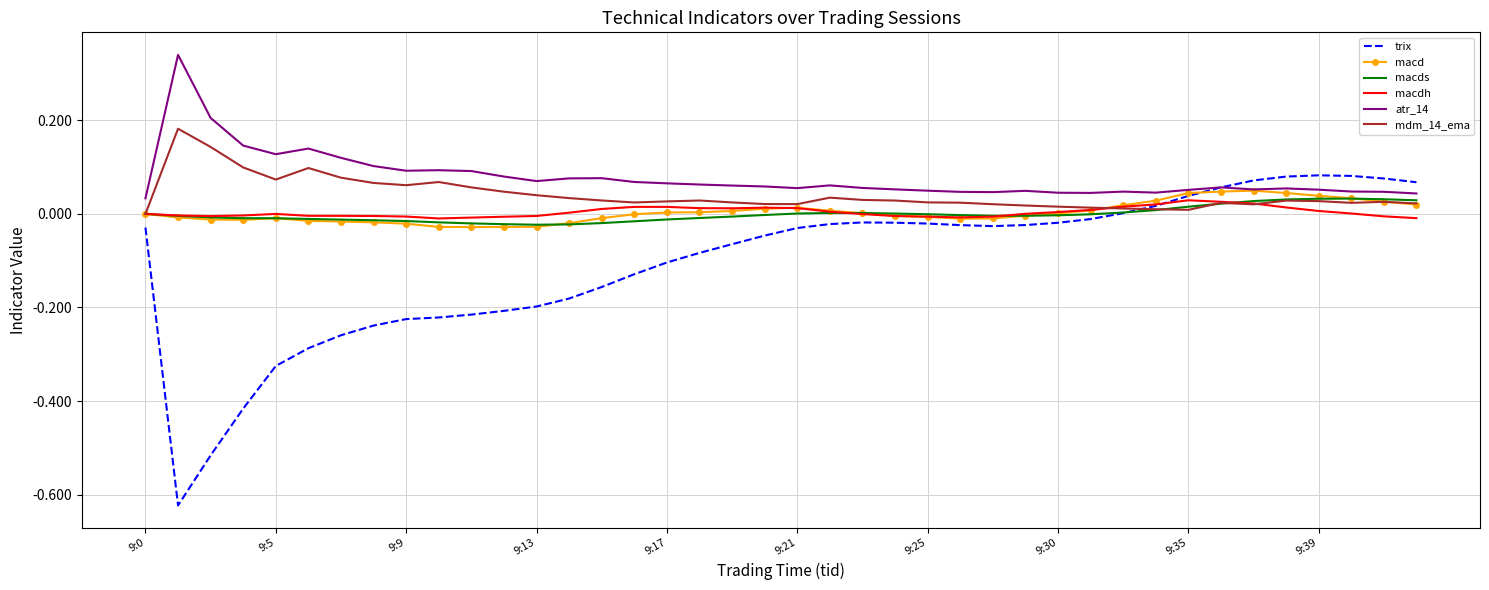

Which series has the largest range (max minus min)?

trix